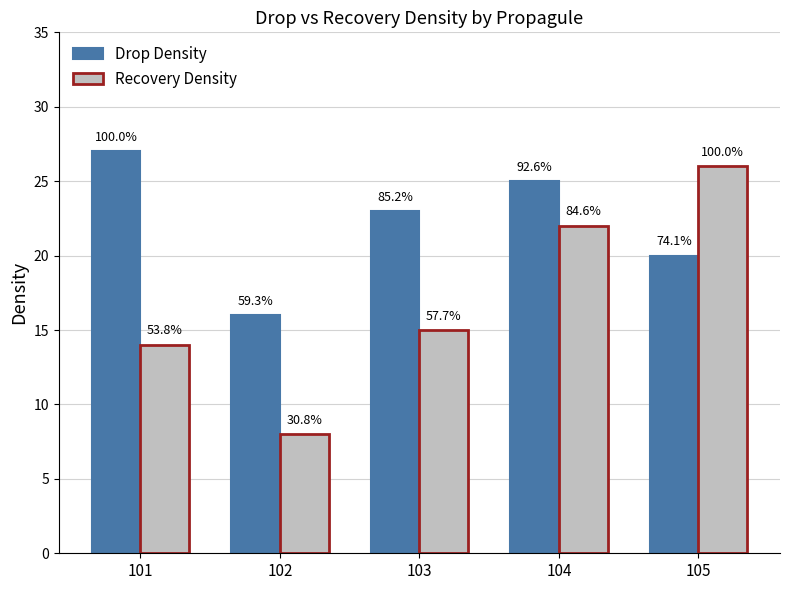

Which series has the largest total across all categories?

Drop Density